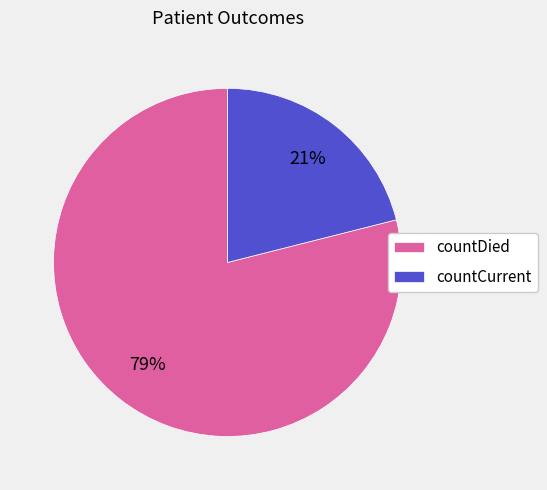

Count the number of slices in the pie.

2